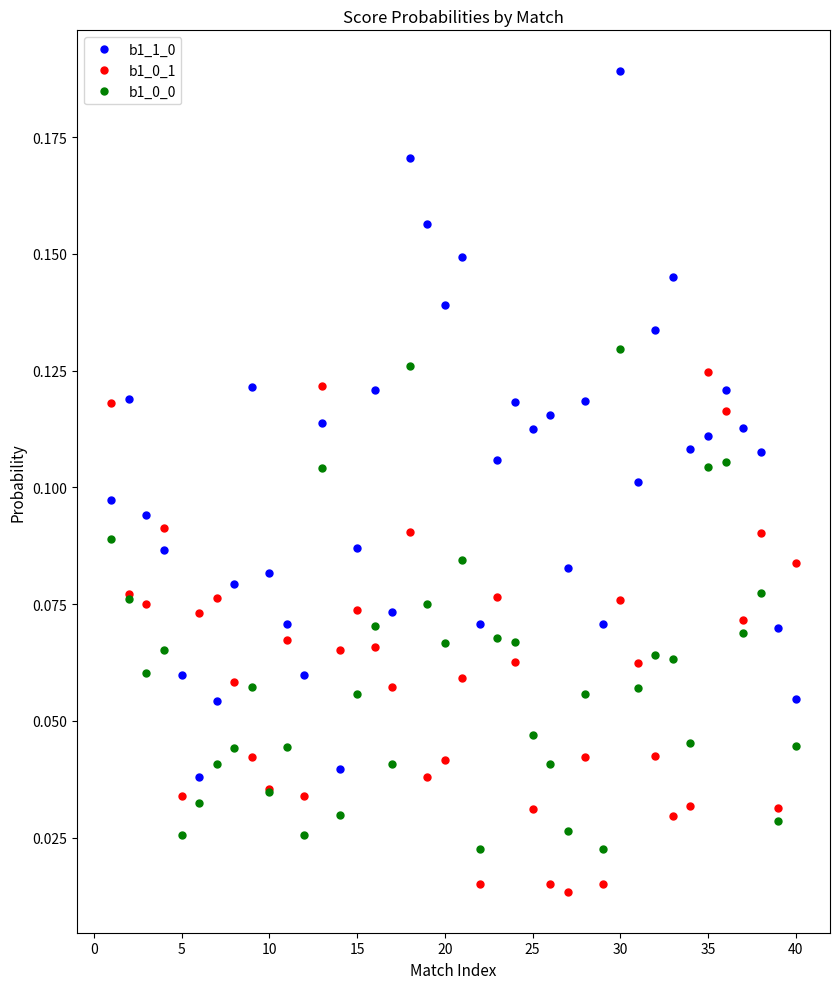

True or false: b1_1_0 has more than 2 points higher than both neighbors.

True